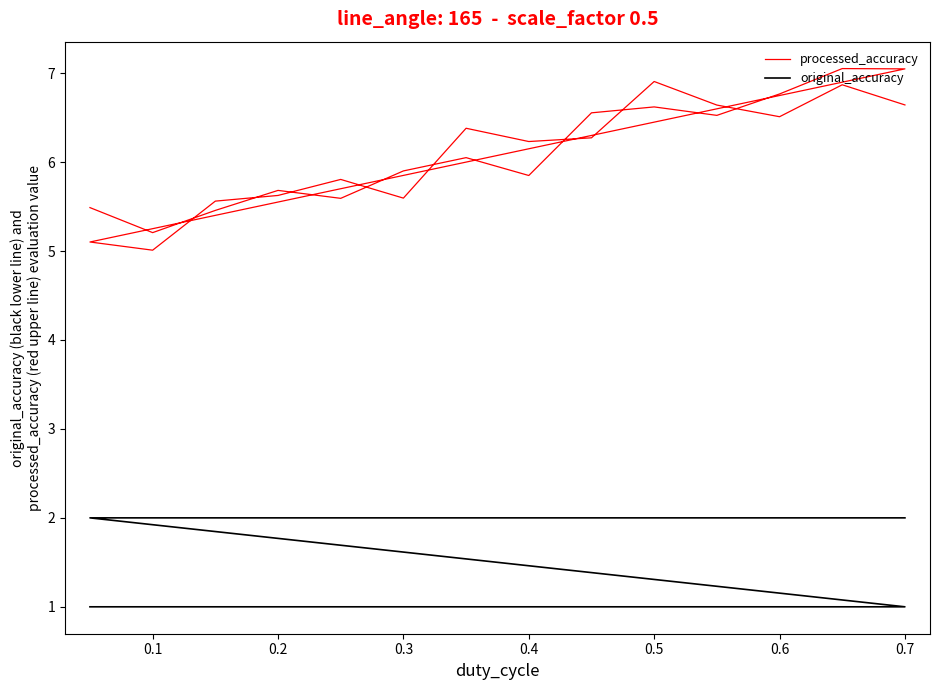

Where is the first local minimum for processed_accuracy?

0.1